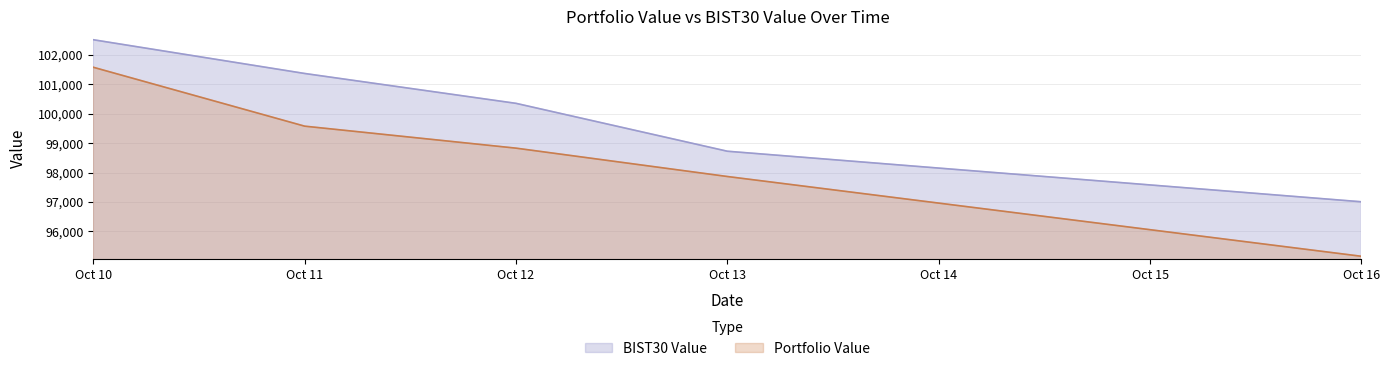

What is the average value of the BIST30 Value series?

99992.8